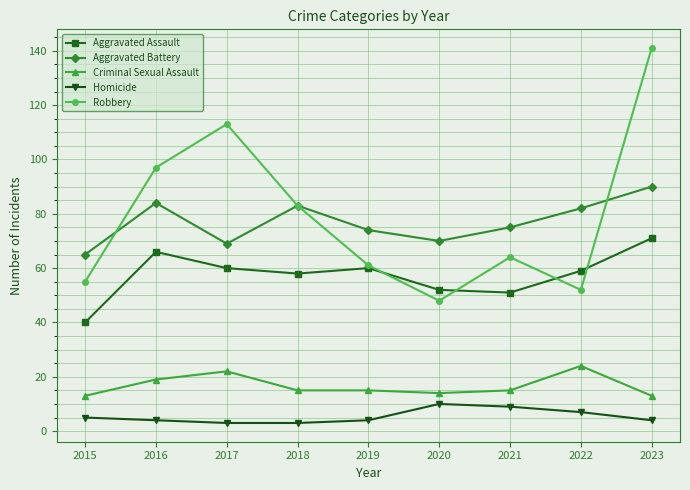

Rank the series by their maximum value, from lowest to highest.

Homicide, Criminal Sexual Assault, Aggravated Assault, Aggravated Battery, Robbery